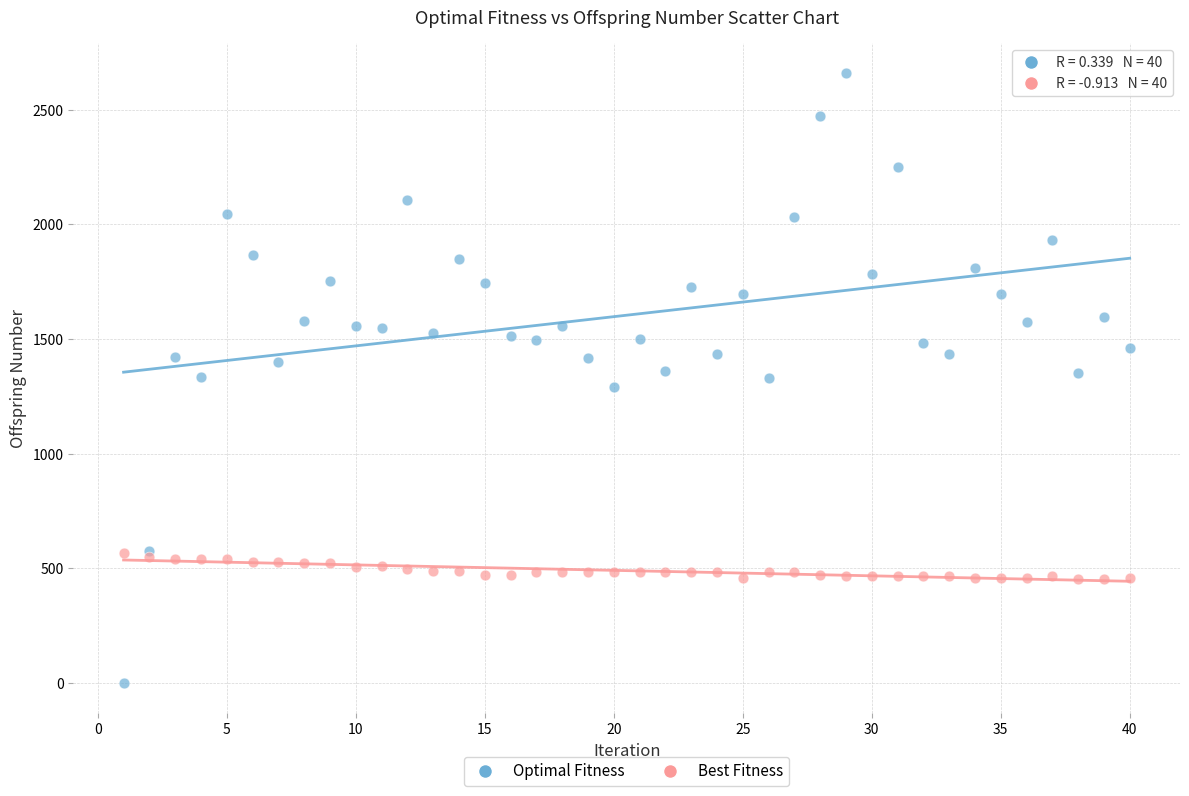

Which series has the largest Y range (max minus min)?

Optimal Fitness